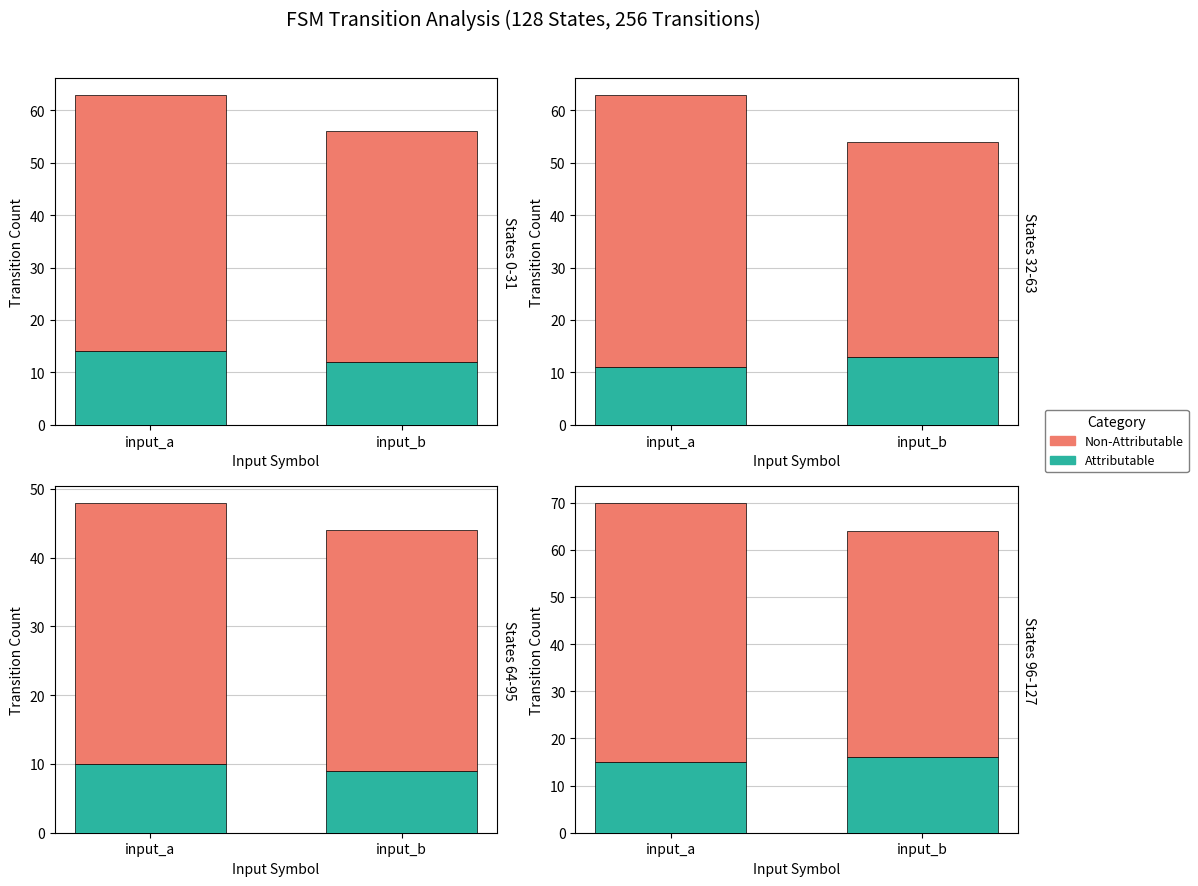

The Non-Attributable series shows 55 at input_a. True or false?

True